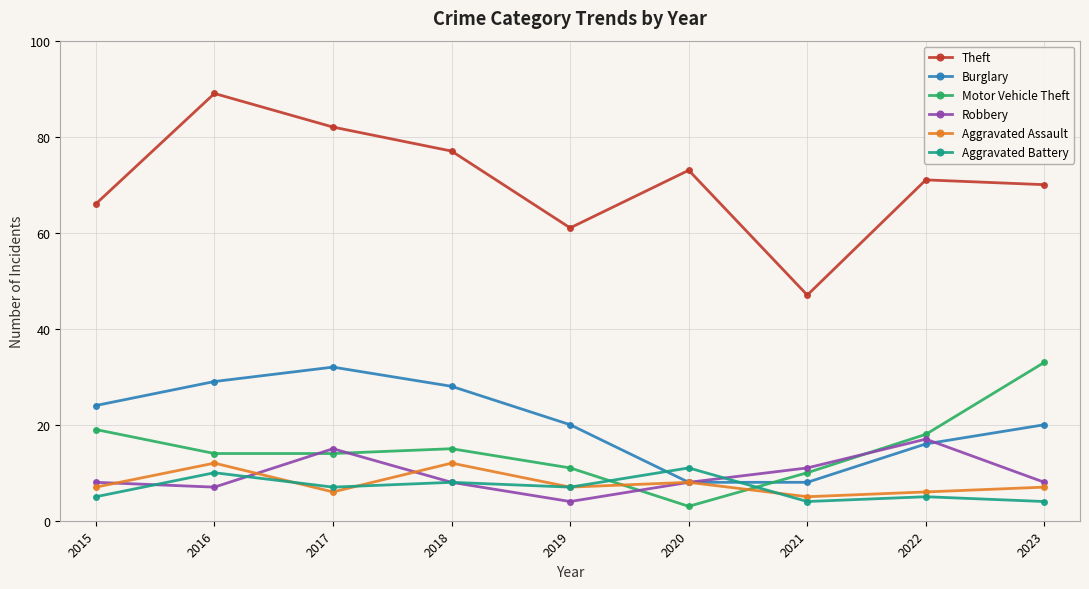

What is the difference between the highest and lowest values at 2019?

57